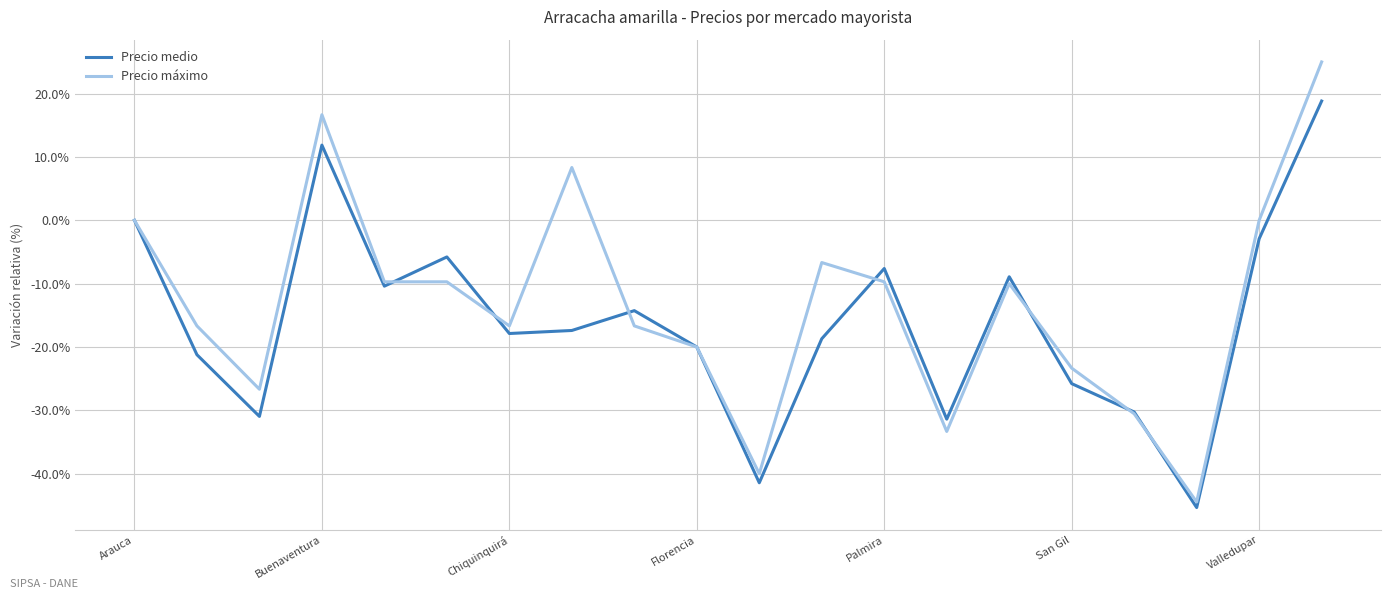

What are all the series names shown in the legend?

Precio medio, Precio máximo